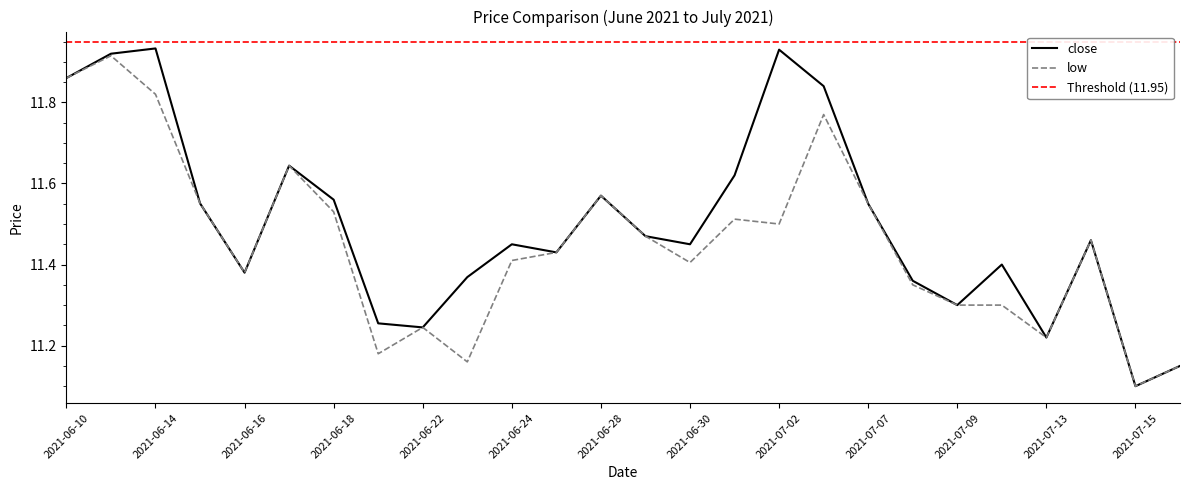

Which category has the highest value in the close series?

2021-06-14